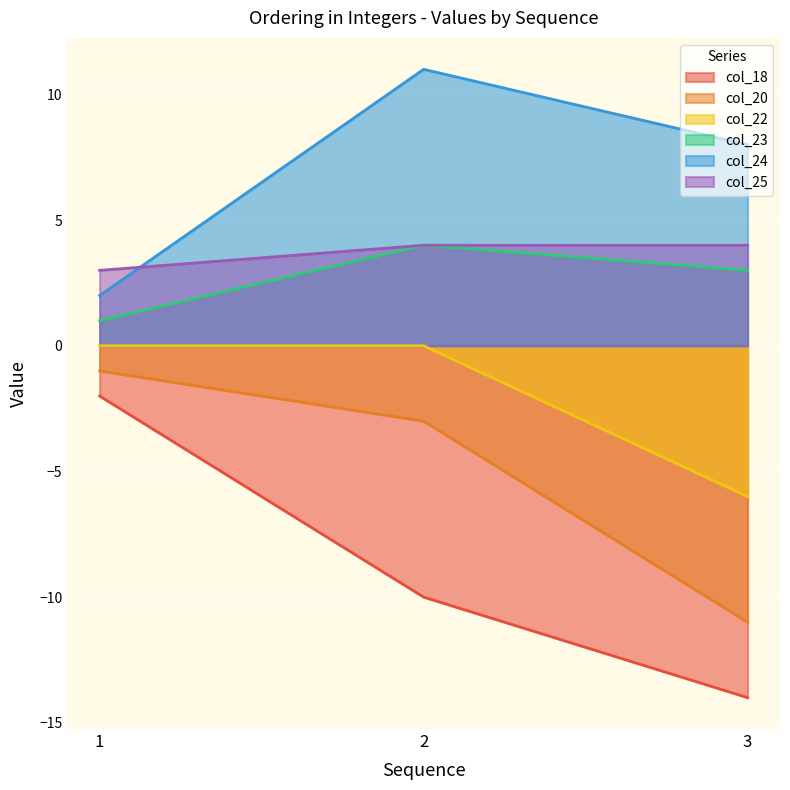

Is it true that col_22 equals -9 at 3?

False